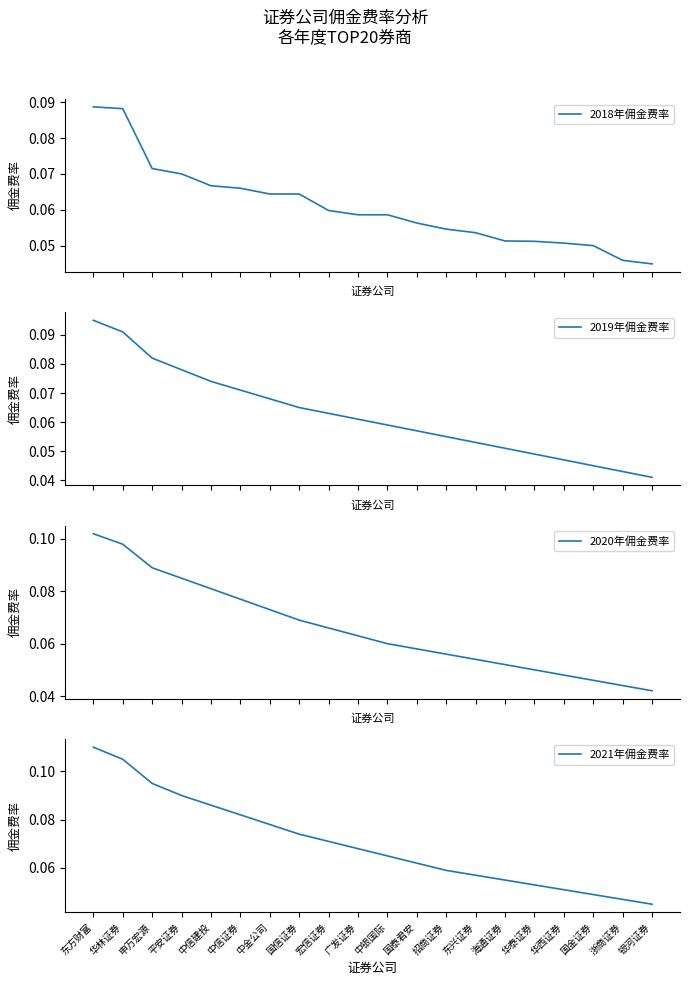

What is the total value across all series at 平安证券?

0.3